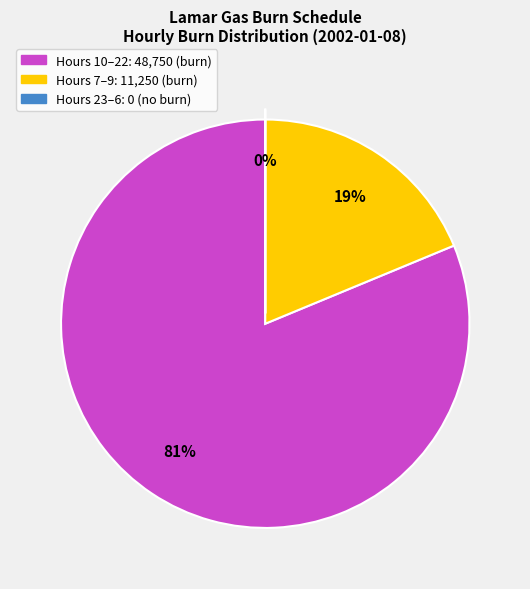

To the nearest percent, what is the average slice percentage?

33%